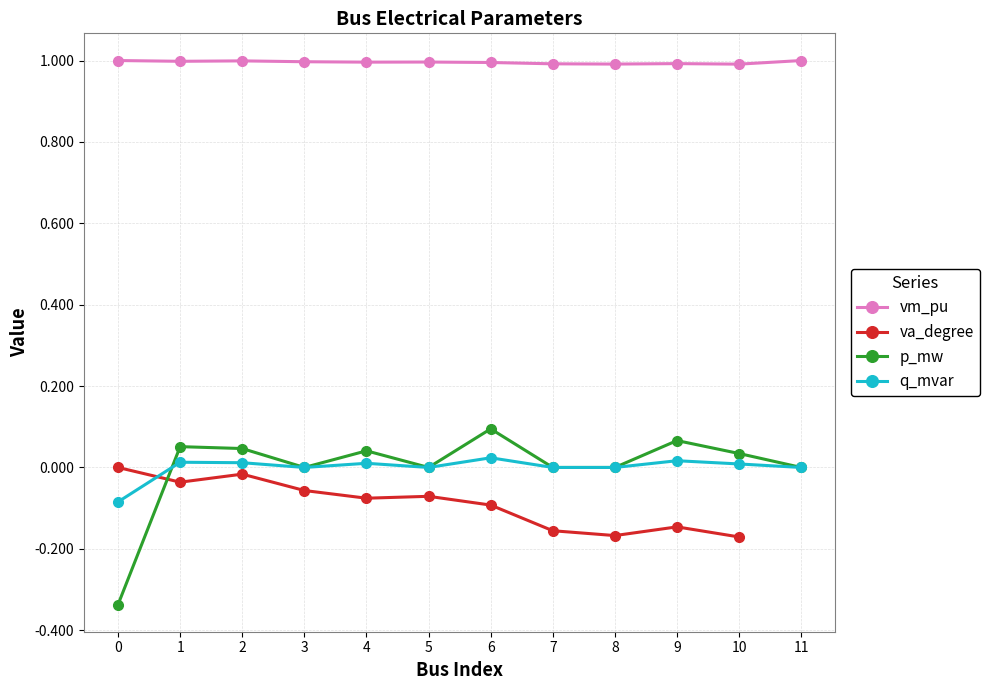

True or false: q_mvar and vm_pu intersect in this chart.

False